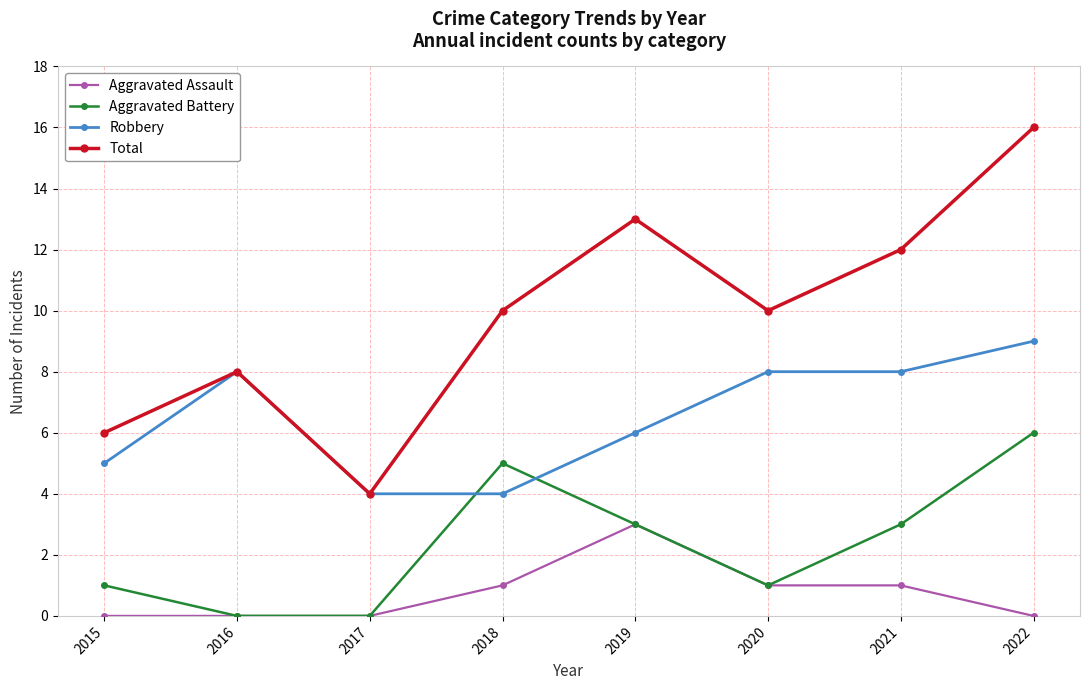

Reading right to left, list all the values displayed in this chart.

Aggravated Assault: 2022=0	2021=1	2020=1	2019=3	2018=1	2017=0	2016=0	2015=0
Aggravated Battery: 2022=6	2021=3	2020=1	2019=3	2018=5	2017=0	2016=0	2015=1
Robbery: 2022=9	2021=8	2020=8	2019=6	2018=4	2017=4	2016=8	2015=5
Total: 2022=16	2021=12	2020=10	2019=13	2018=10	2017=4	2016=8	2015=6